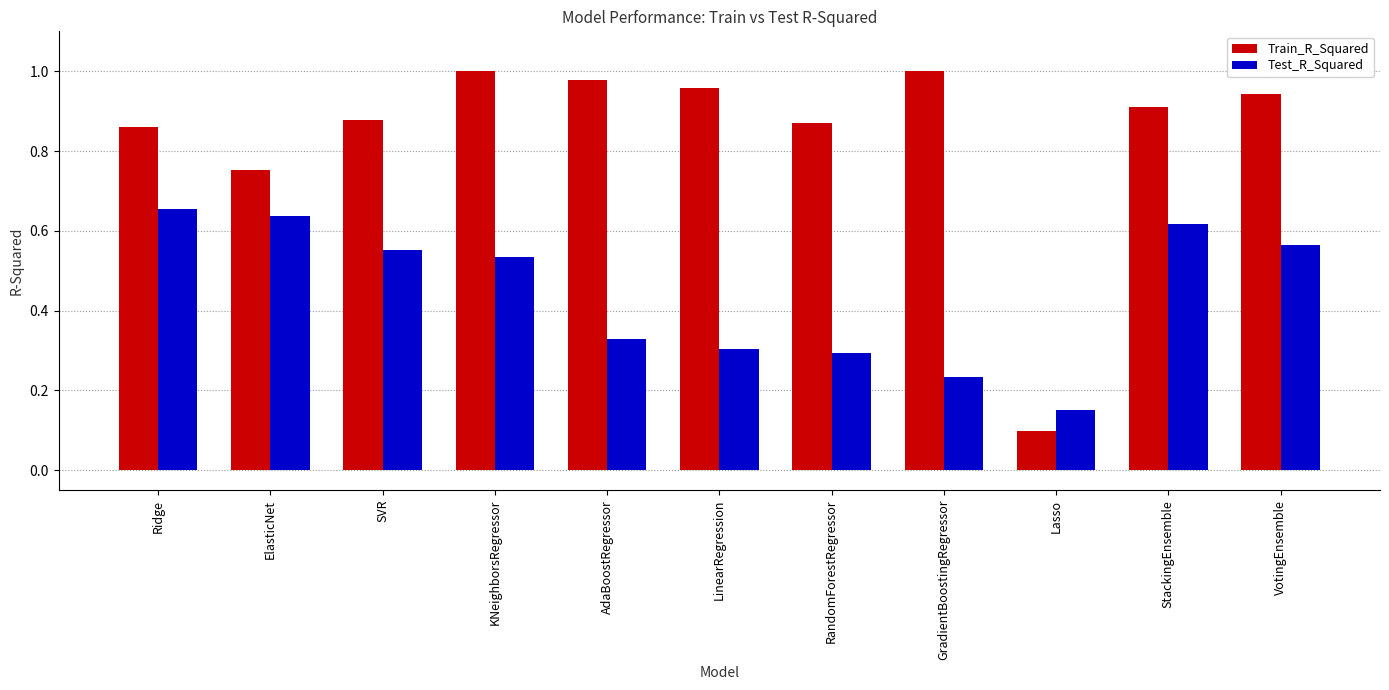

The Train_R_Squared series shows 0.9 at SVR. True or false?

True